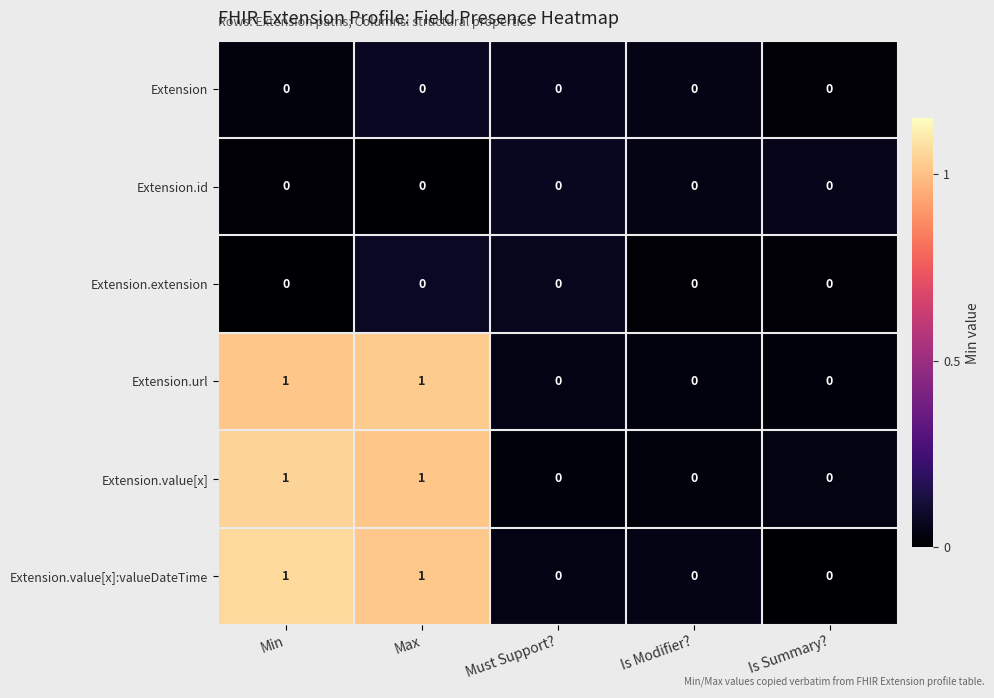

Is it true that Extension.url equals 0 at Is Summary??

True